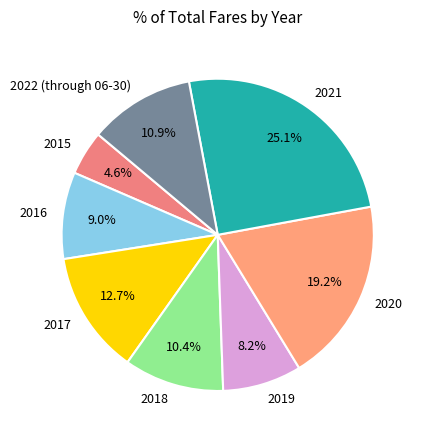

Rank the categories by value from highest to lowest.

2021, 2020, 2017, 2022 (through 06-30), 2018, 2016, 2019, 2015